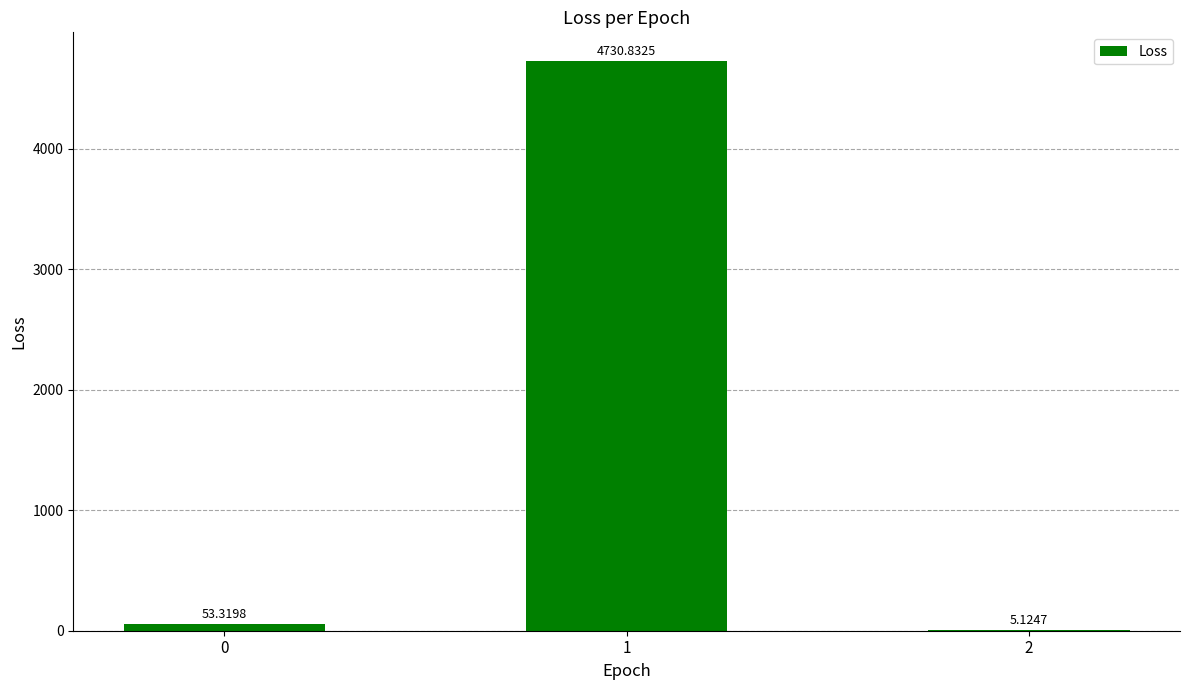

How many series are shown in this chart?

1